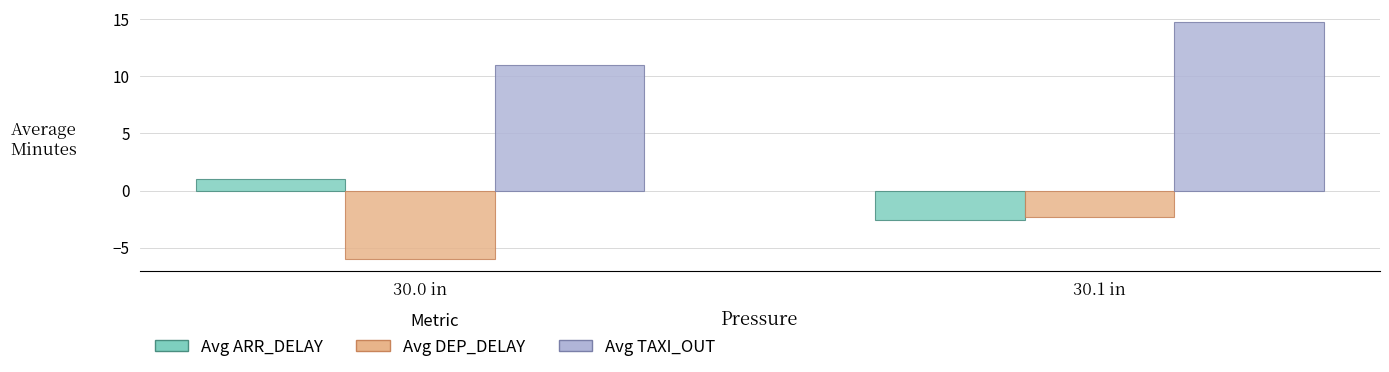

What is the maximum value for Avg TAXI_OUT?

14.8